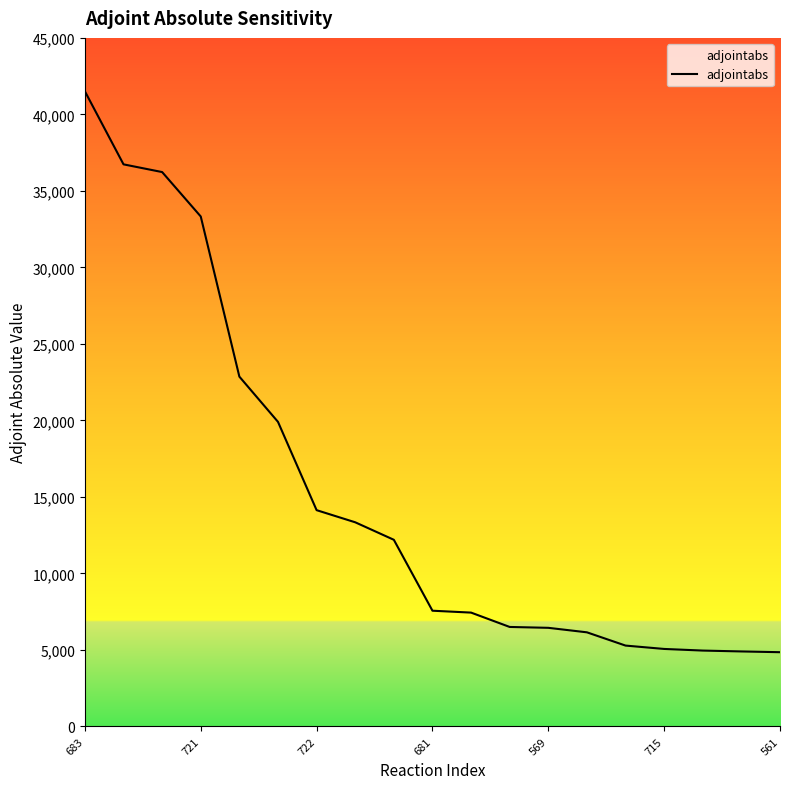

What is the minimum value shown in the chart?

4854.1